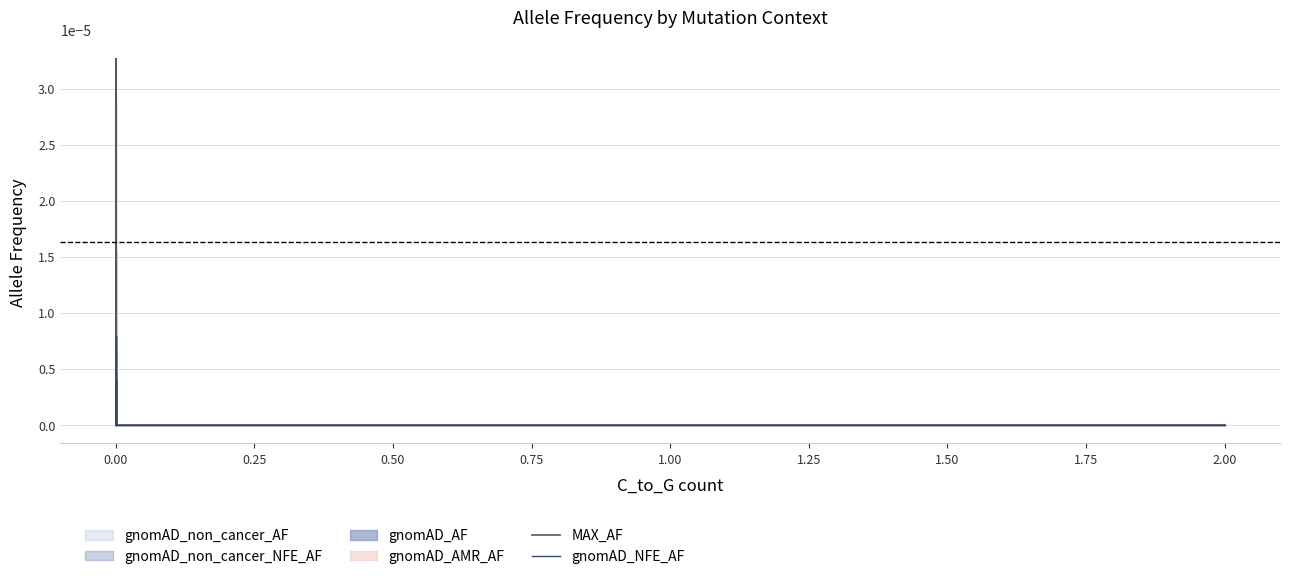

How many gnomAD_NFE_AF values are between 0 and 1?

8